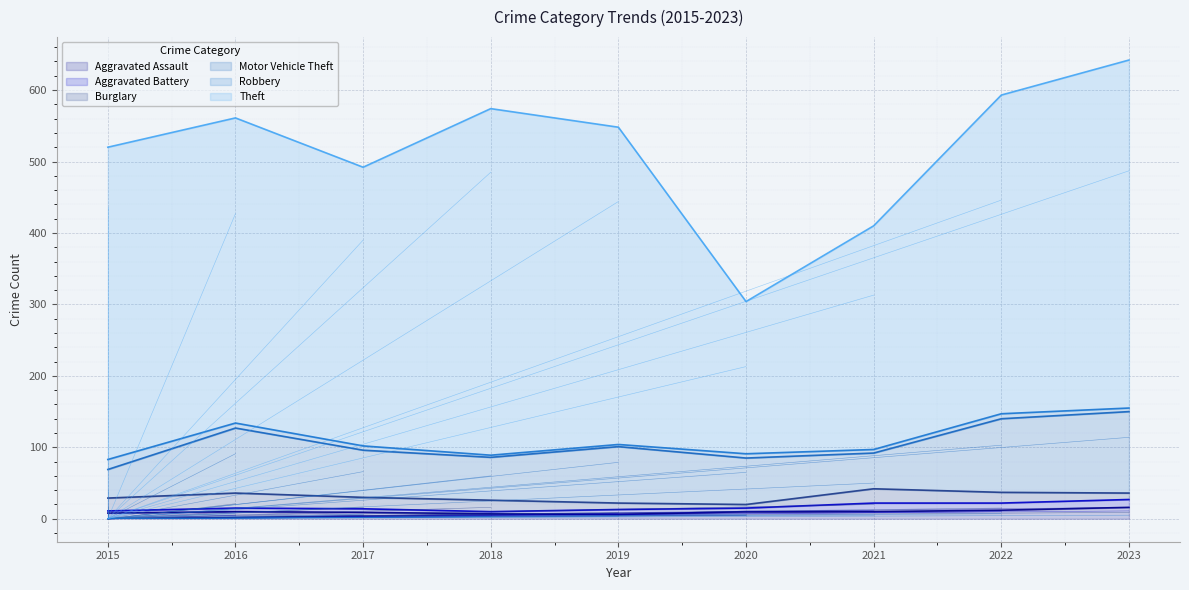

At how many categories does at least one series exceed 135?

9